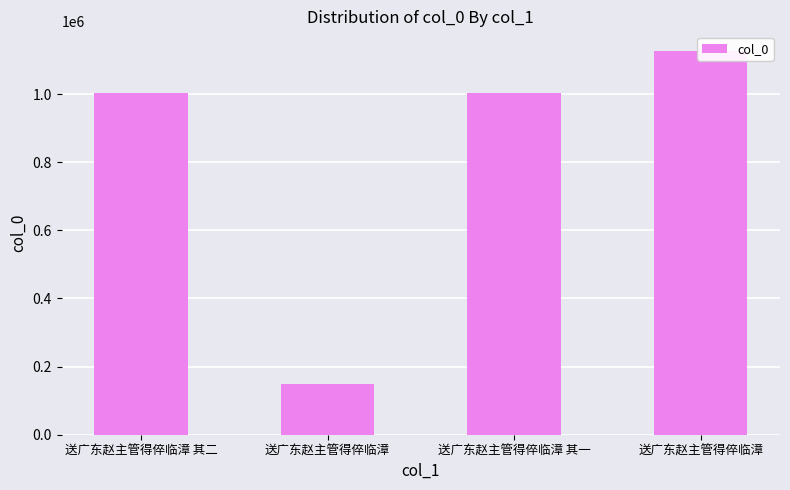

Which label corresponds to the smallest value in the chart?

送广东赵主管得倅临漳